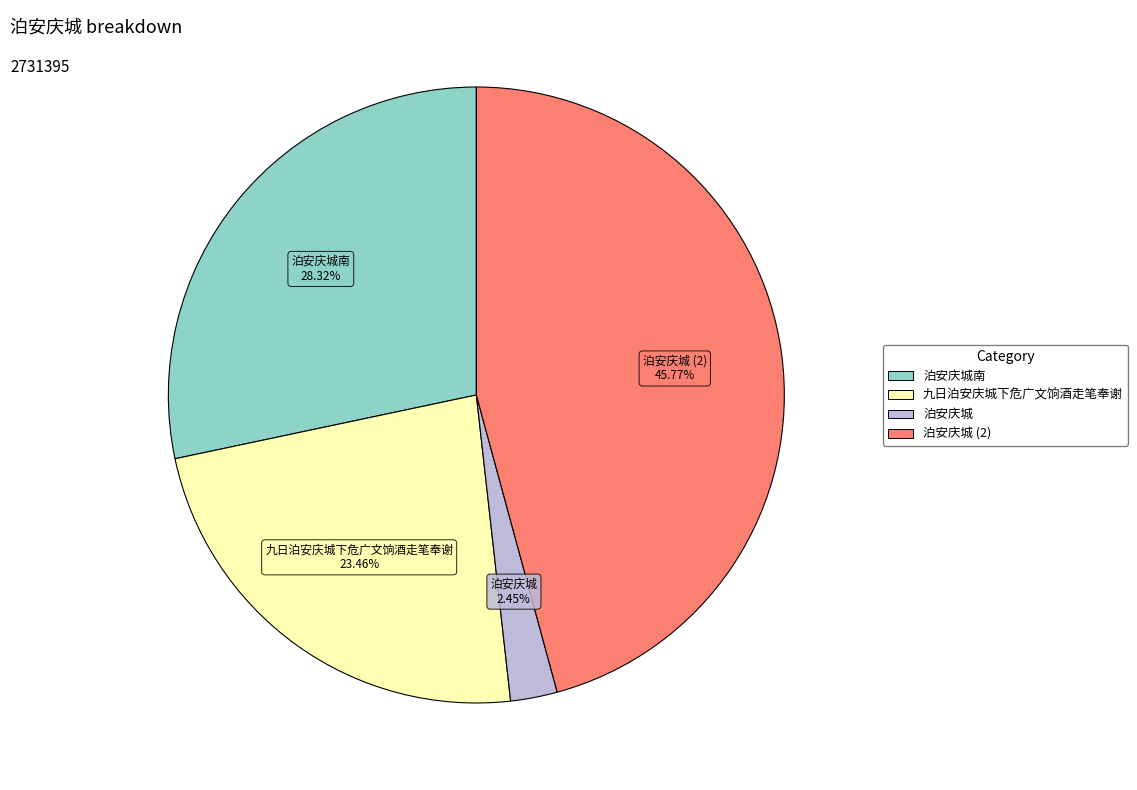

Is there a majority slice in this chart?

No